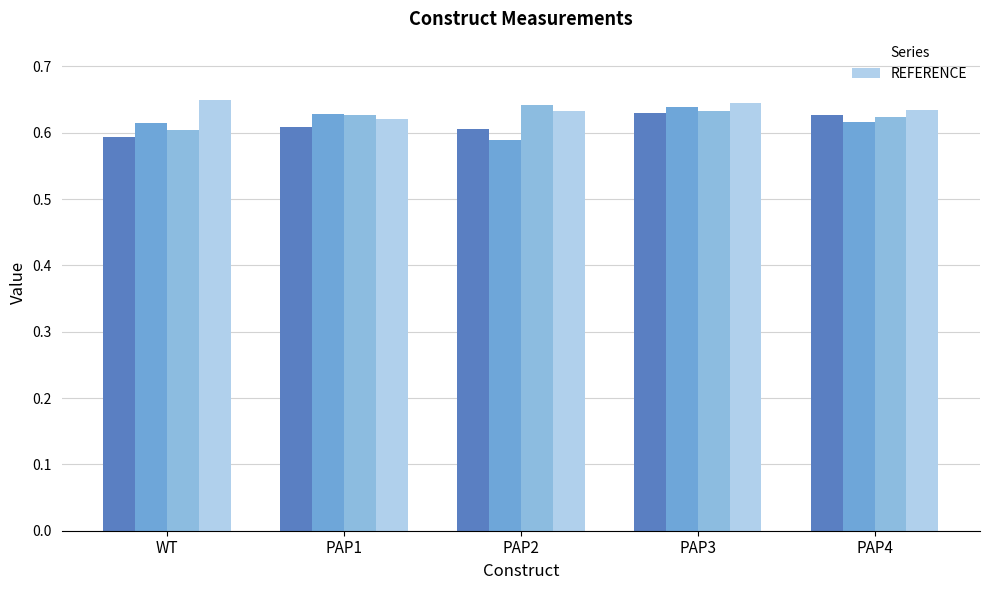

How many REFERENCE values are between 0 and 1?

5